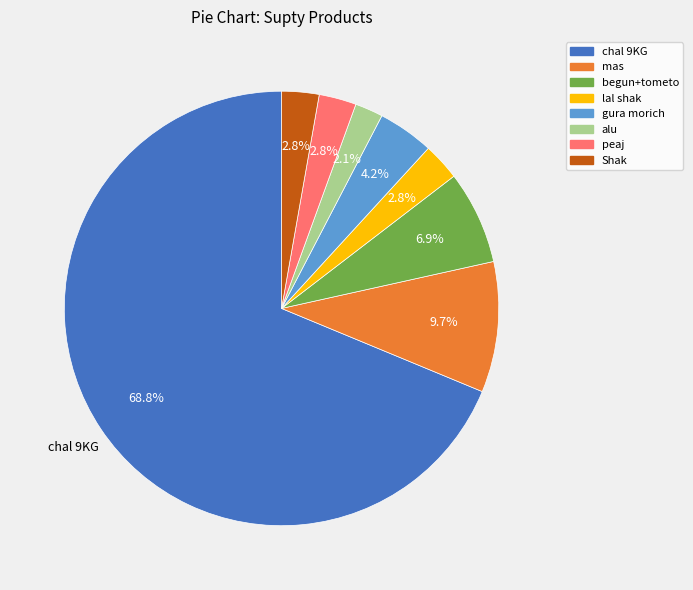

Between alu and gura morich, which is larger?

gura morich